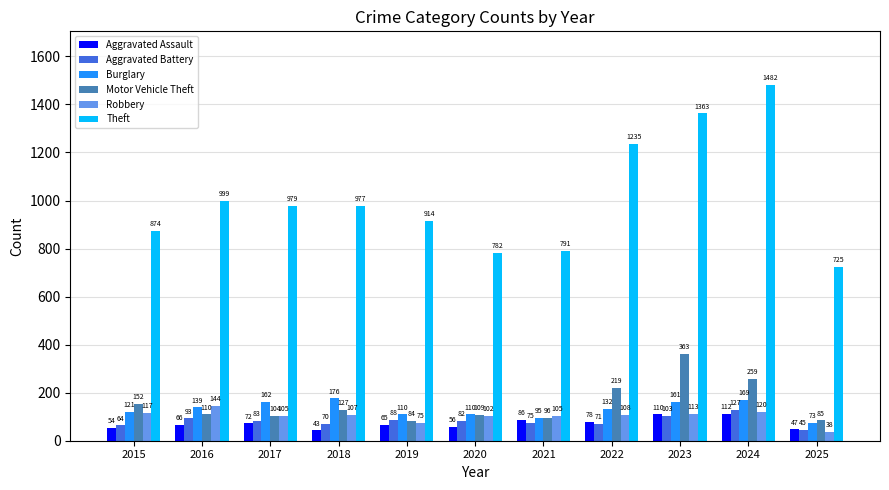

Is it true that Aggravated Assault equals 110 at 2023?

True